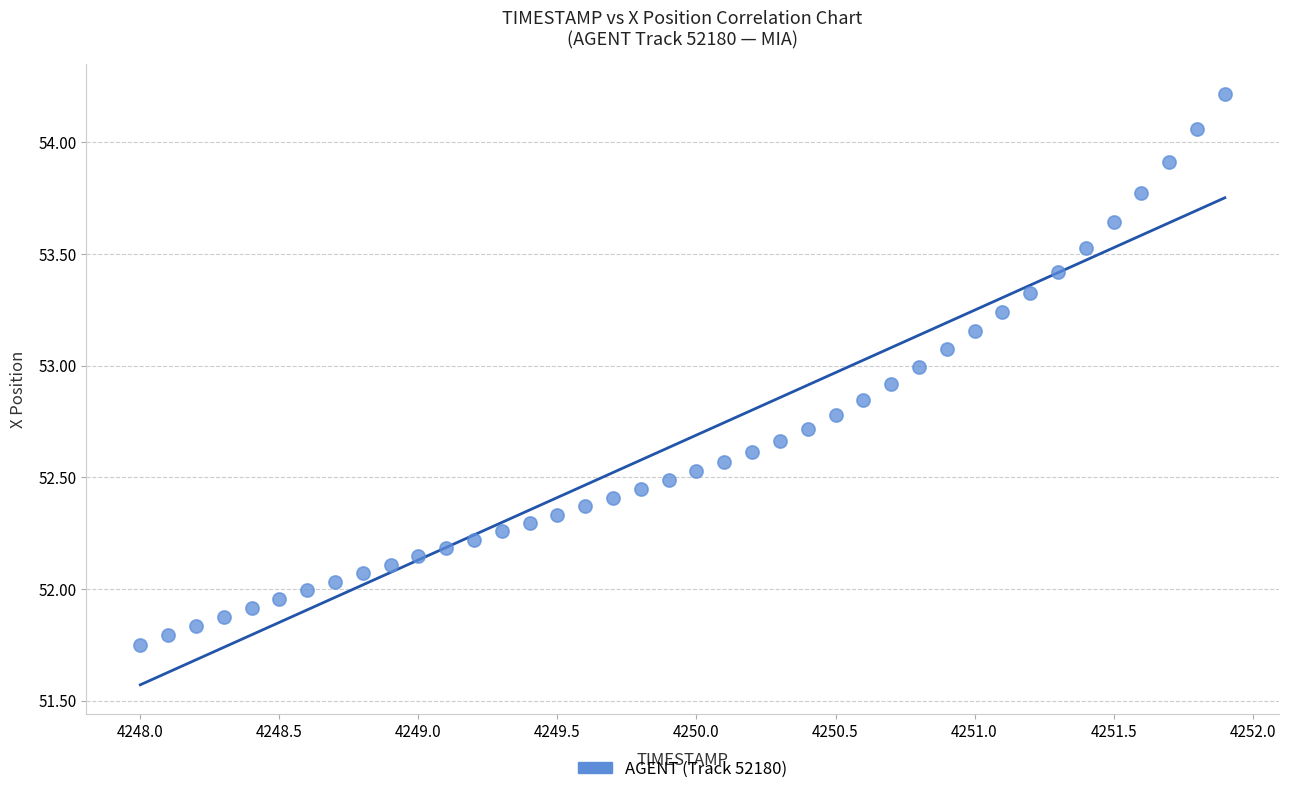

What is the range of X values (max minus min)?

3.9